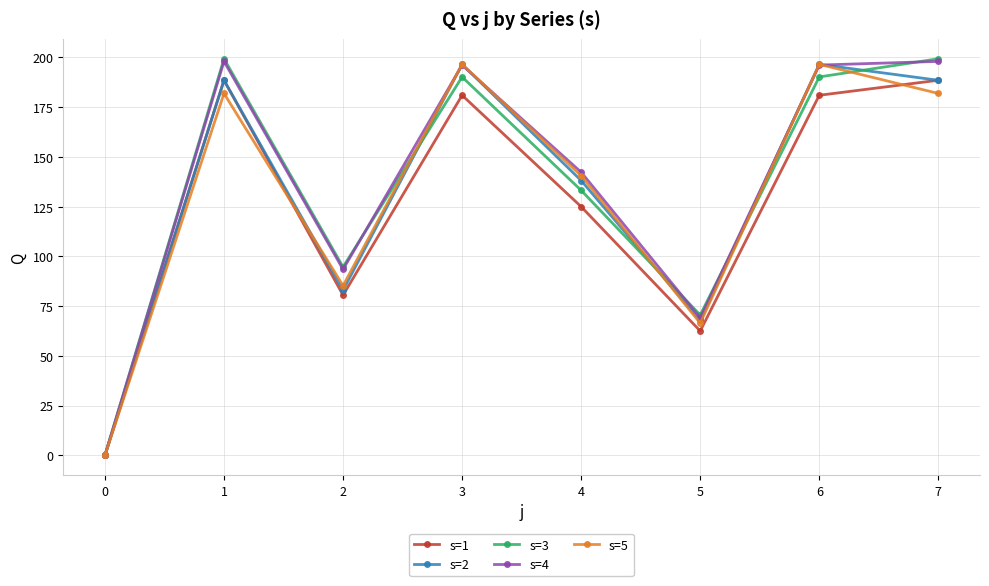

How many series are shown in this chart?

5